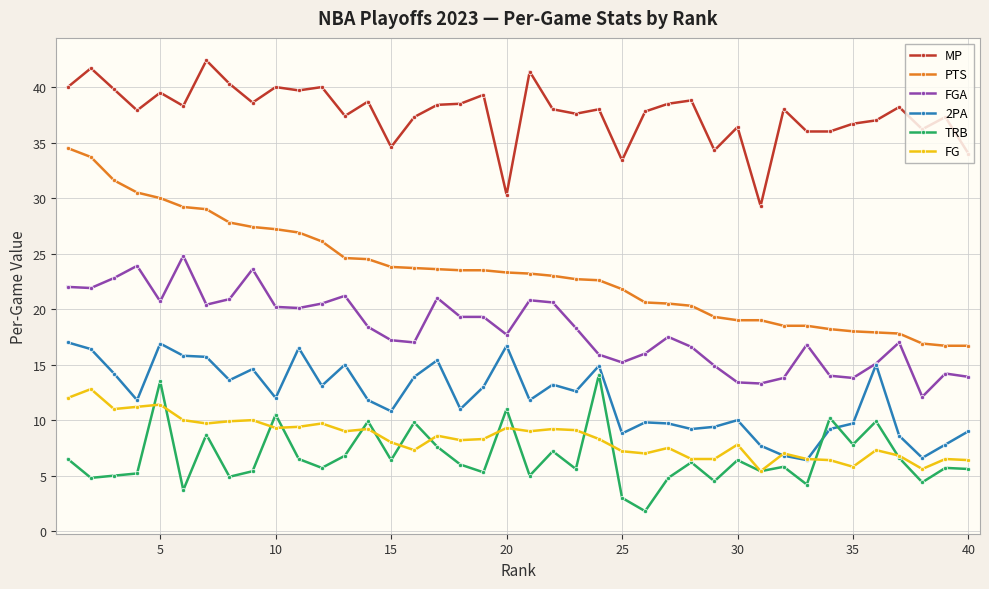

What is the value of the PTS point at the 25th from the left?

21.8